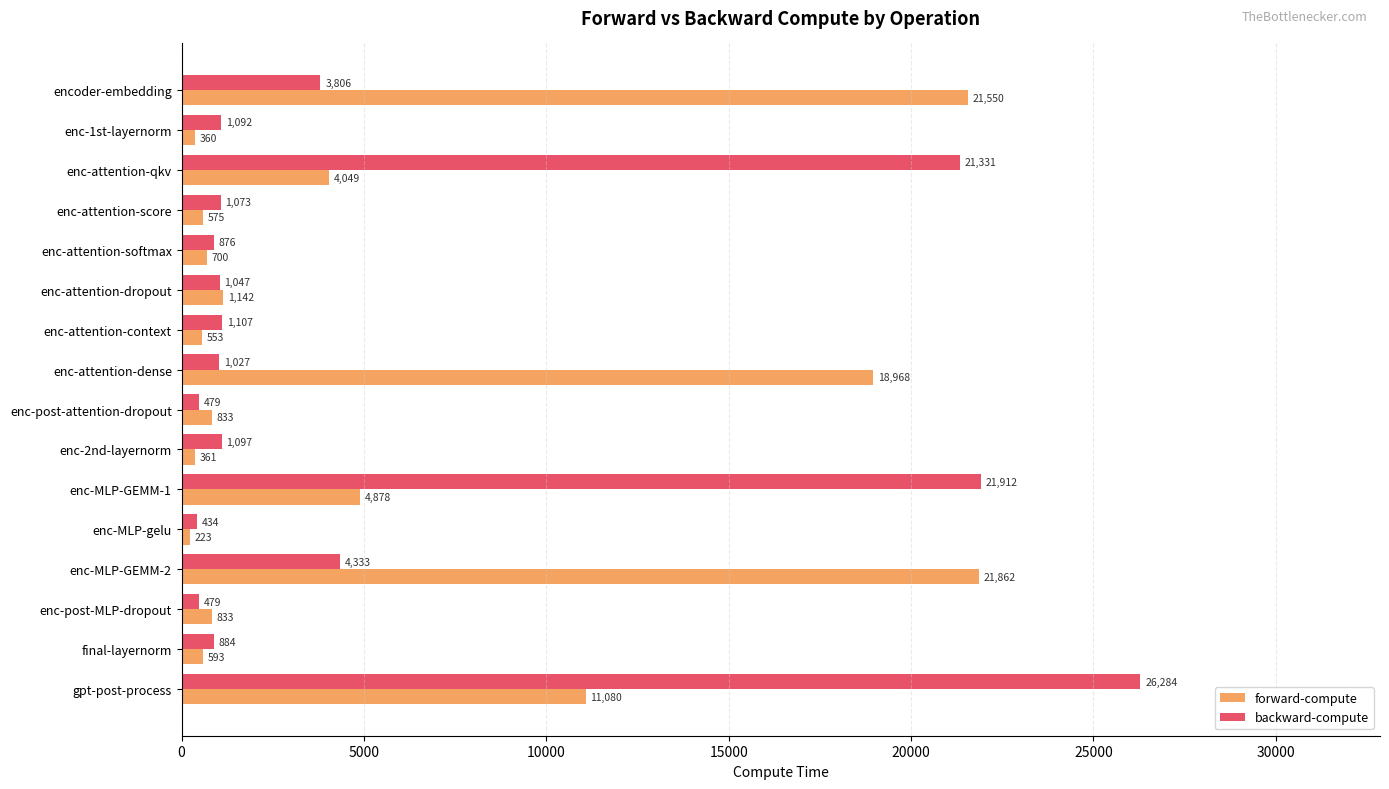

At which category is the sum across all series the highest?

gpt-post-process